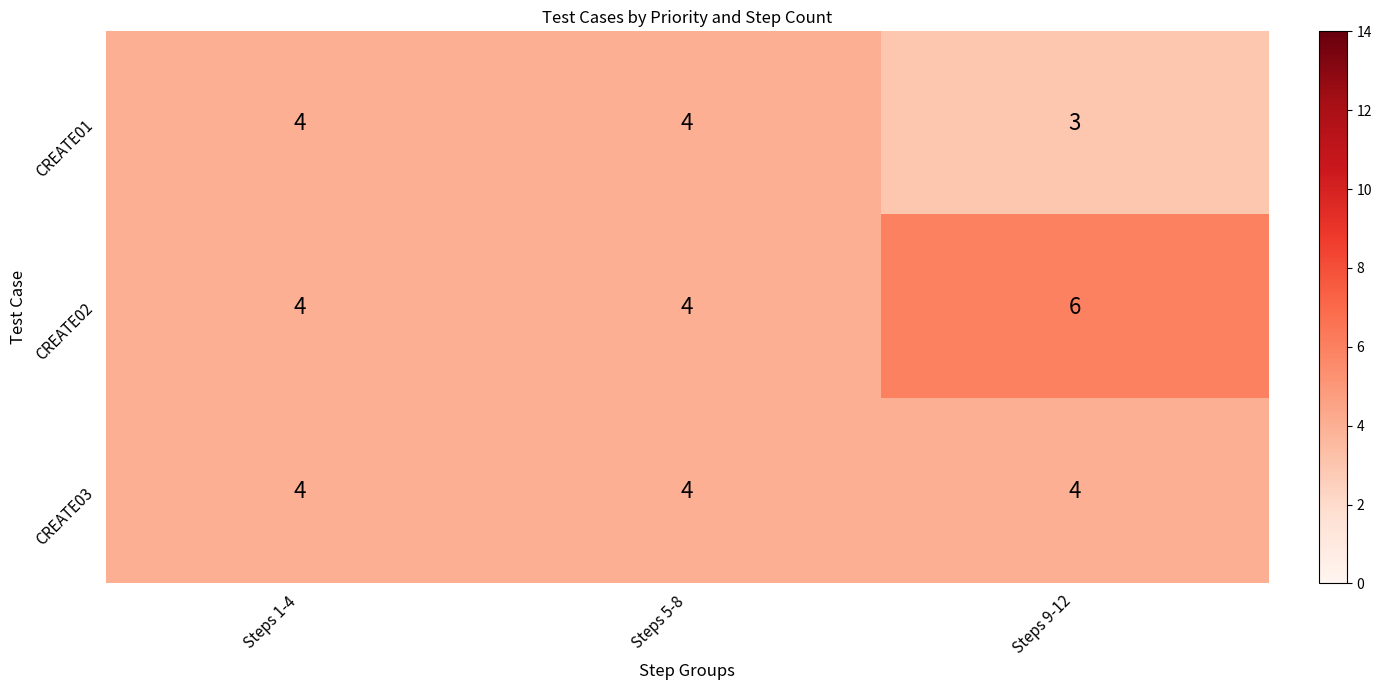

The CREATE01 series shows 3 at Steps 9-12. True or false?

True